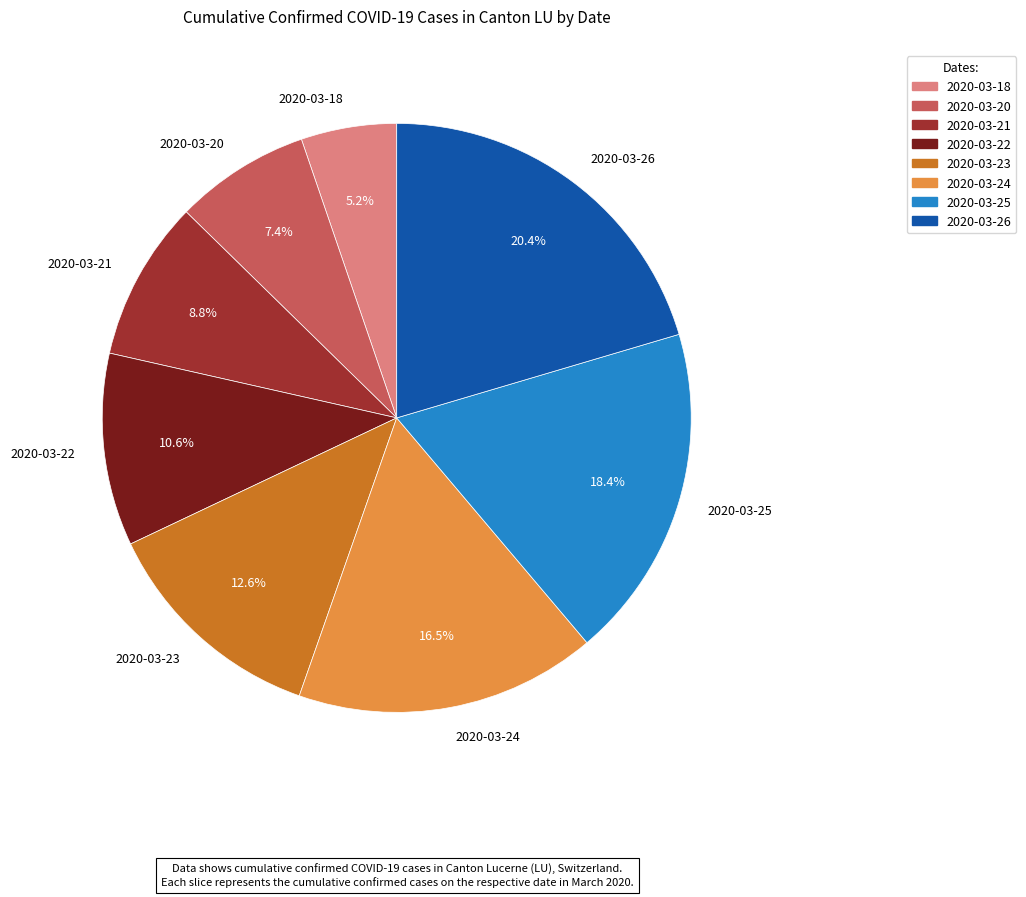

To the nearest percent, what portion does 2020-03-21 represent?

9%